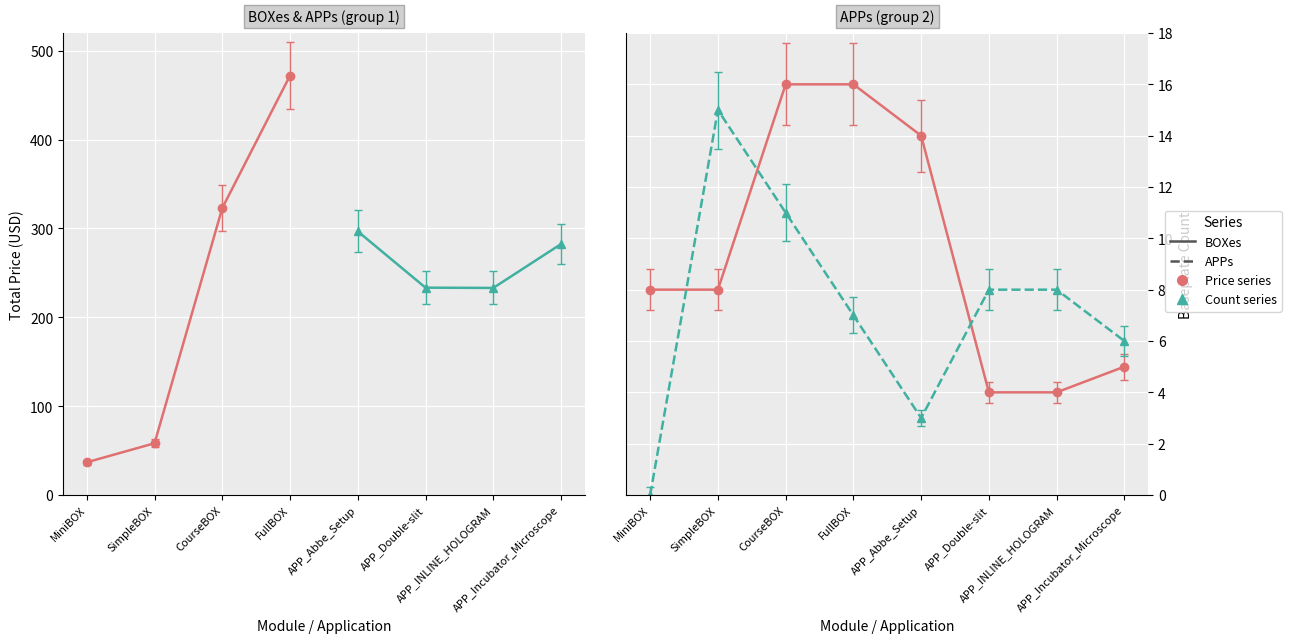

What is the difference between the highest and lowest values at MiniBOX?

28.8